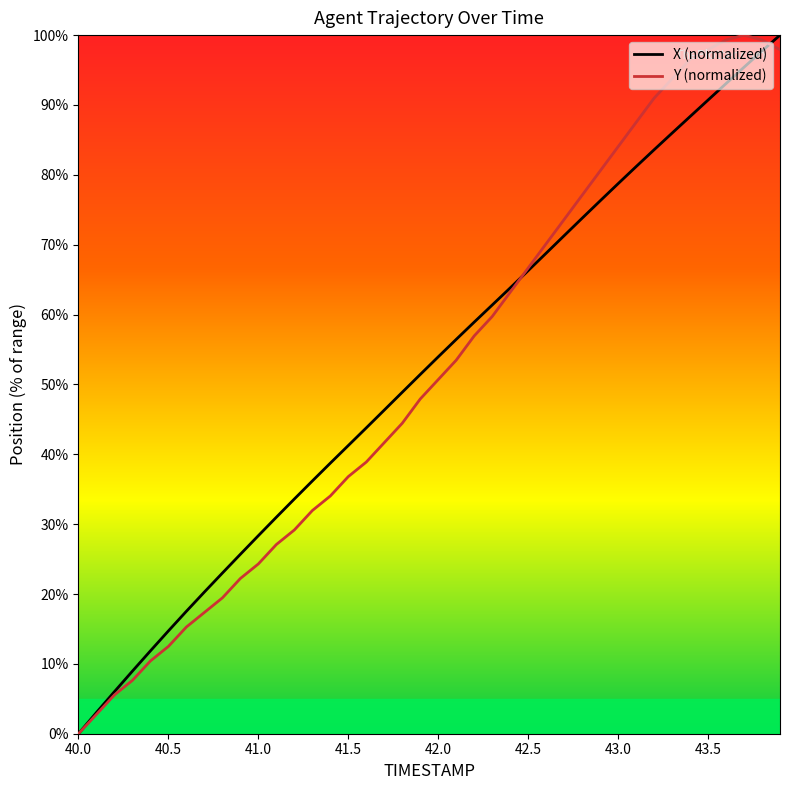

What is the highest value of the X (normalized) series?

100.0